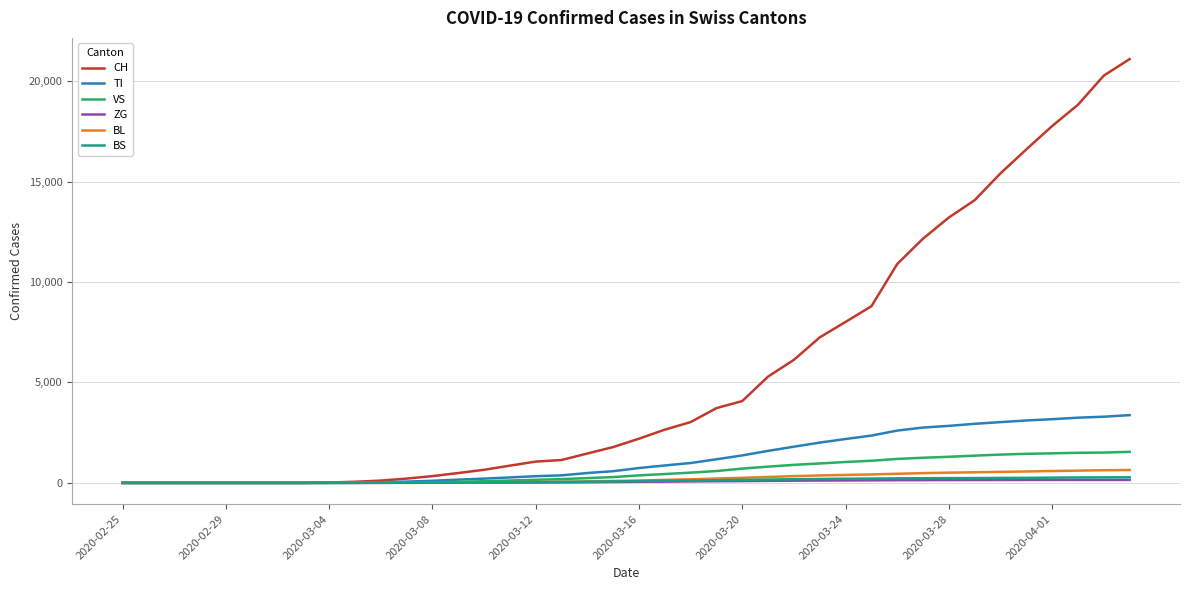

What is the average value of the BS series?

109